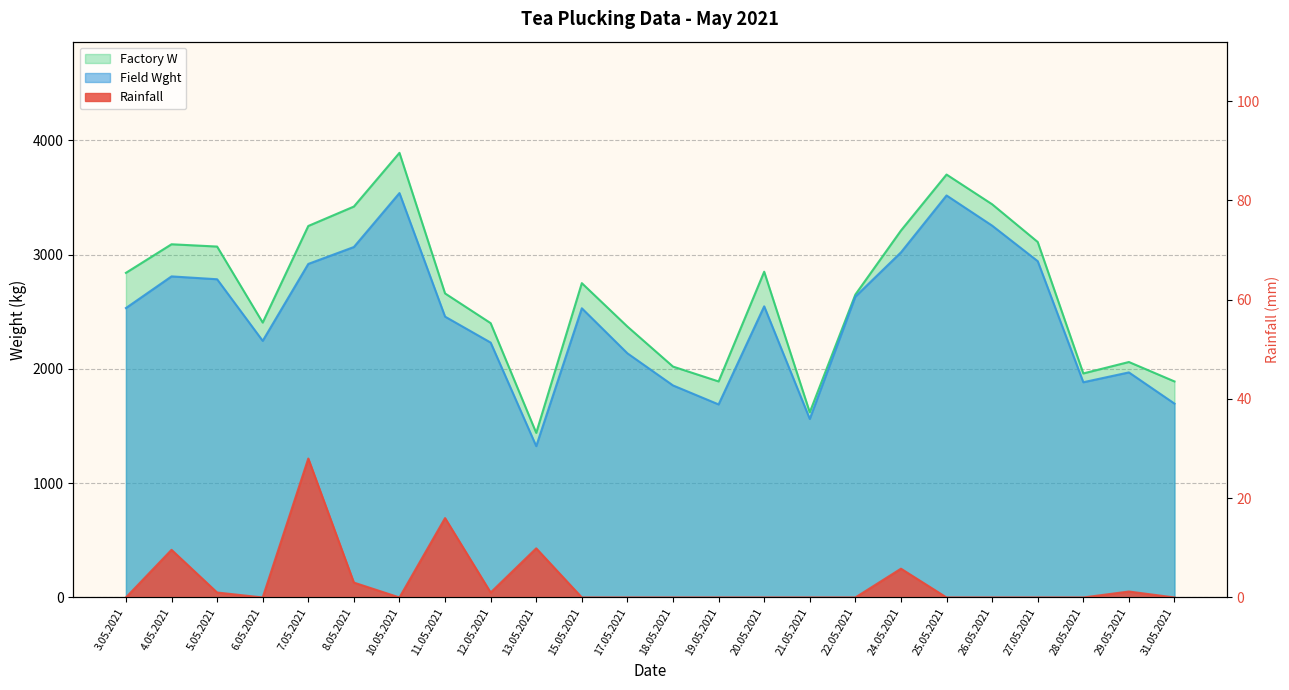

What is the label of the 5th point from the left?

7.05.2021